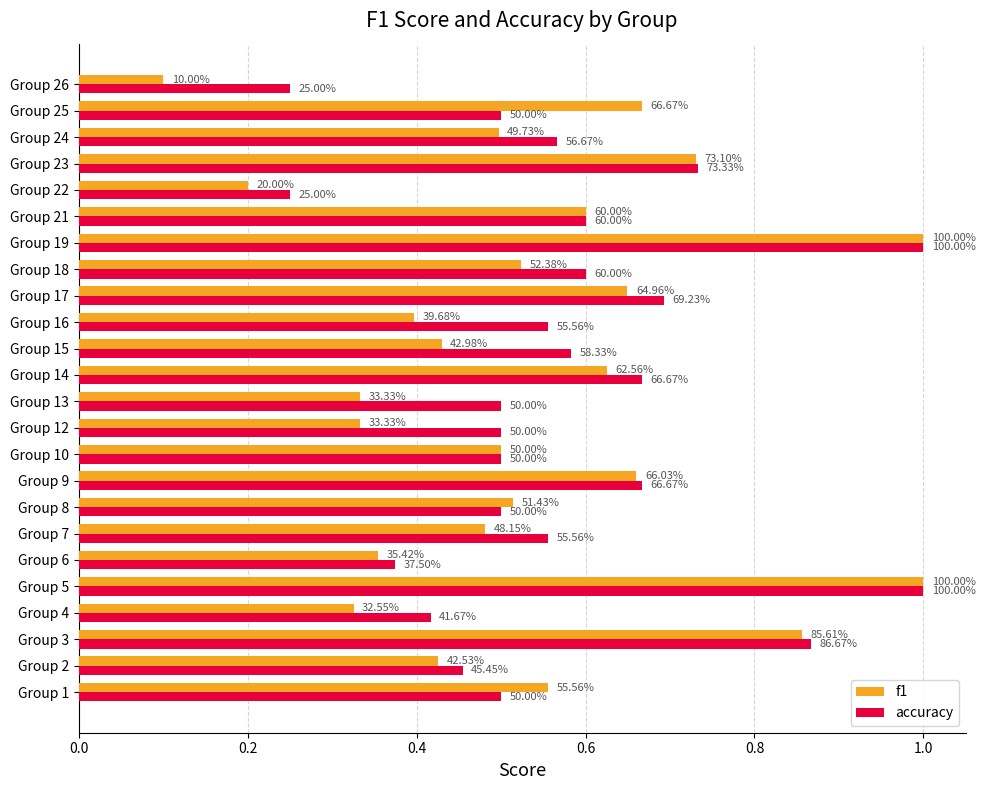

What are all the series names shown in the legend?

f1, accuracy